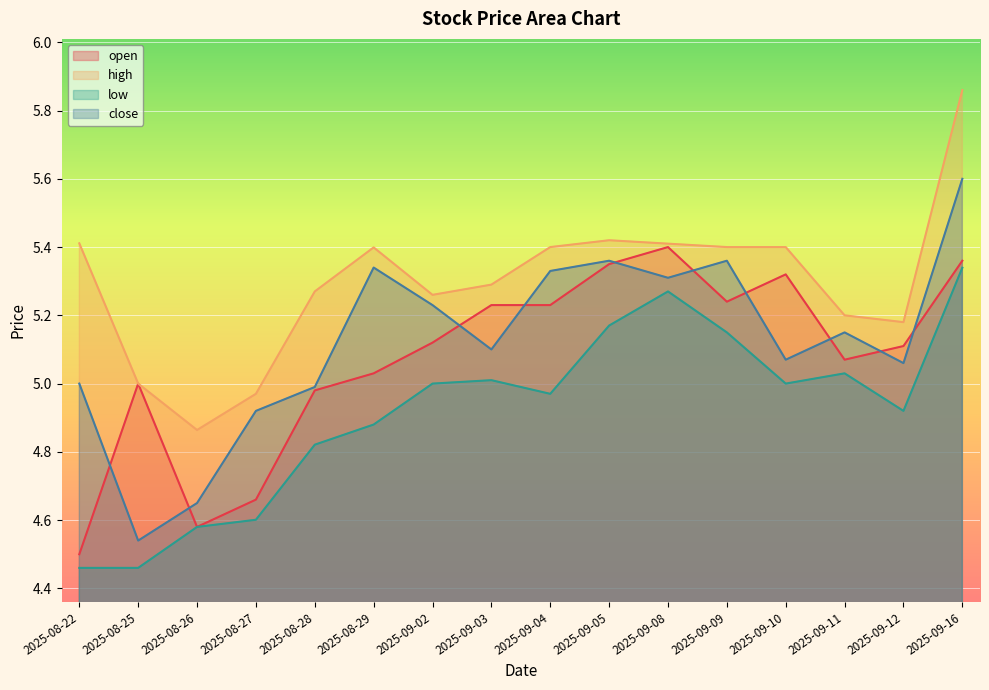

What is the label of the 12th point from the right?

2025-08-28